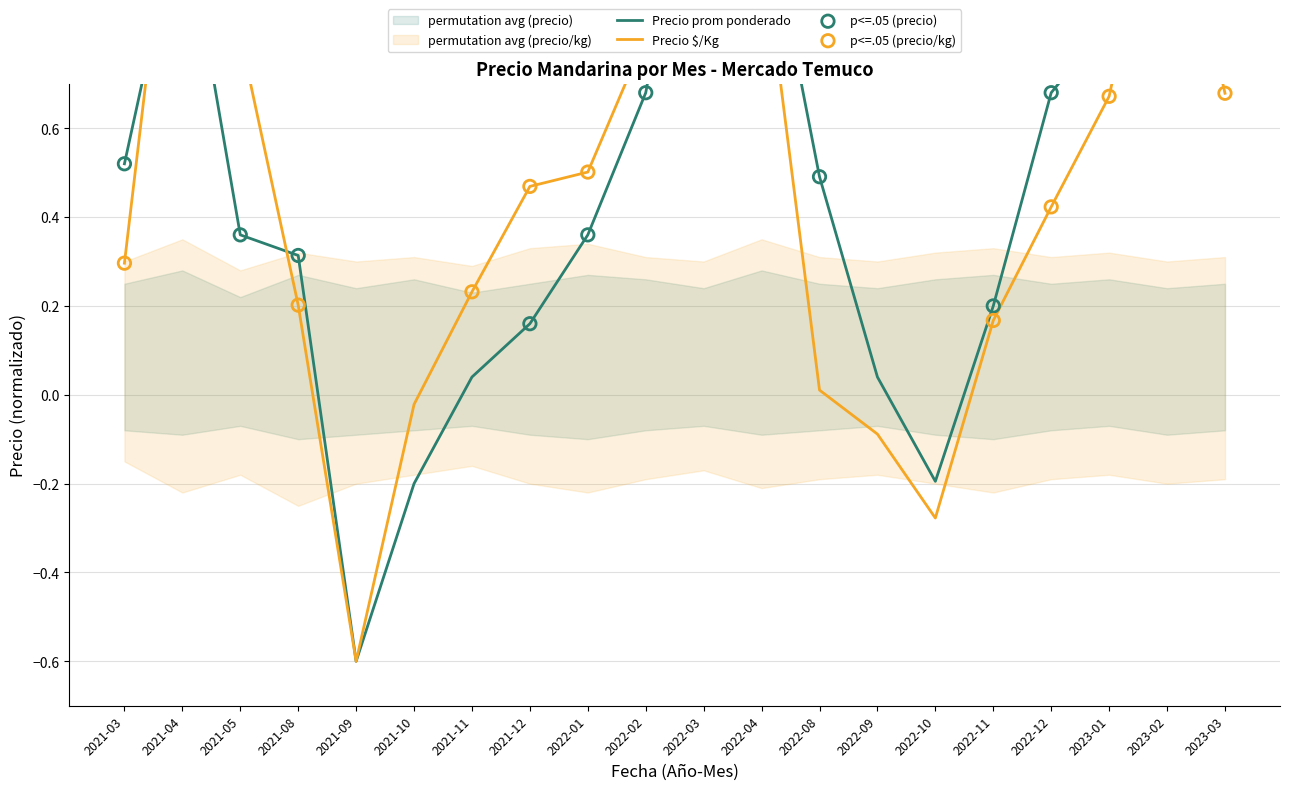

Which series has the widest spread of Y values?

Precio promedio ponderado